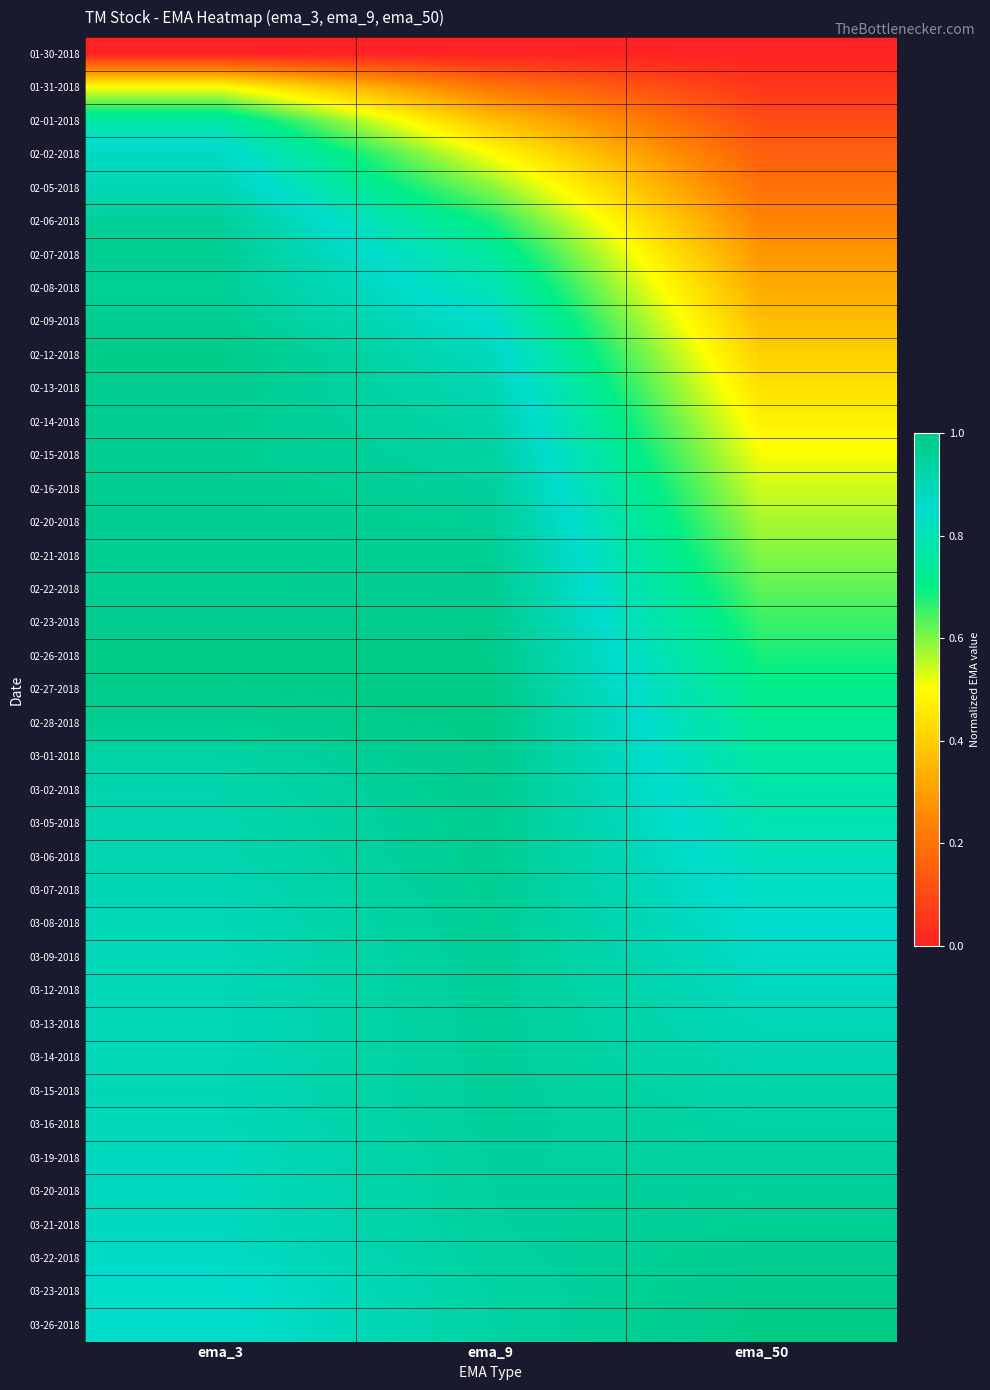

At how many categories does at least one series exceed 0?

3